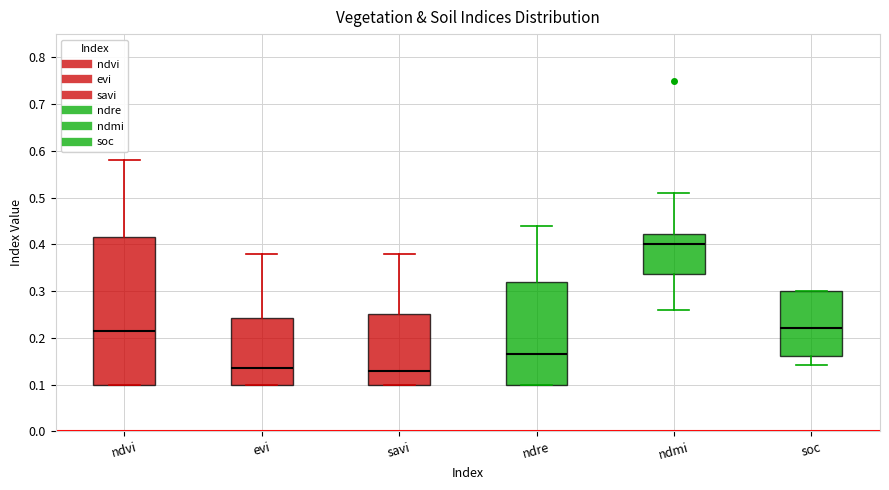

Reading left to right, transcribe this box plot: for each box, give where its median line is, the range the box spans, and where its two whiskers end, as read against the y-axis. The values are not printed on the chart, so give them approximately, as read against the axis.

ndvi: median 0.22, box 0.10 to 0.42, whiskers 0.10 to 0.58
evi: median 0.14, box 0.10 to 0.24, whiskers 0.10 to 0.38
savi: median 0.13, box 0.10 to 0.25, whiskers 0.10 to 0.38
ndre: median 0.17, box 0.10 to 0.32, whiskers 0.10 to 0.44
ndmi: median 0.40, box 0.34 to 0.42, whiskers 0.26 to 0.51
soc: median 0.22, box 0.16 to 0.30, whiskers 0.14 to 0.30